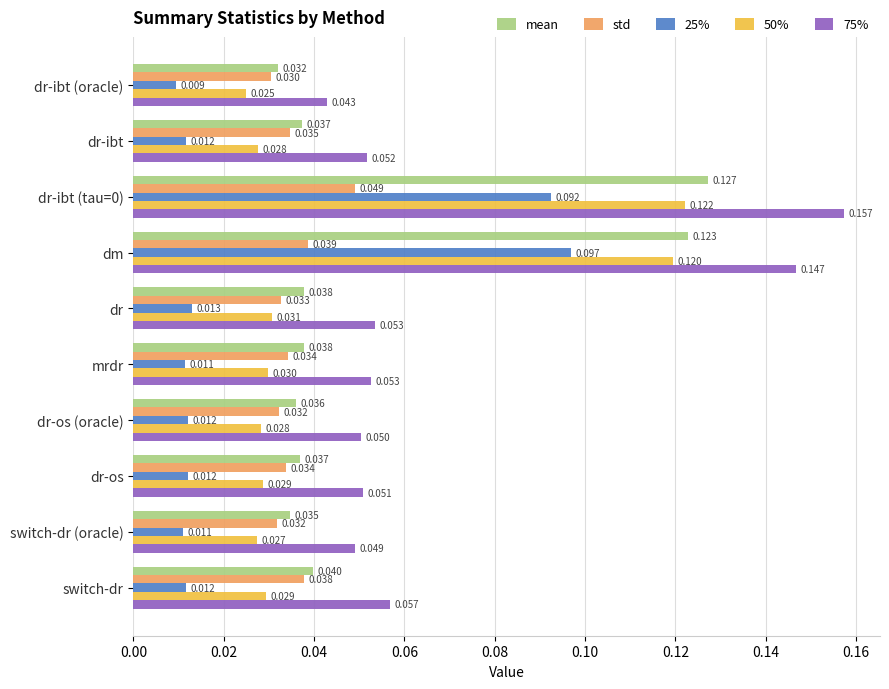

Which series has the largest total across all categories?

75%